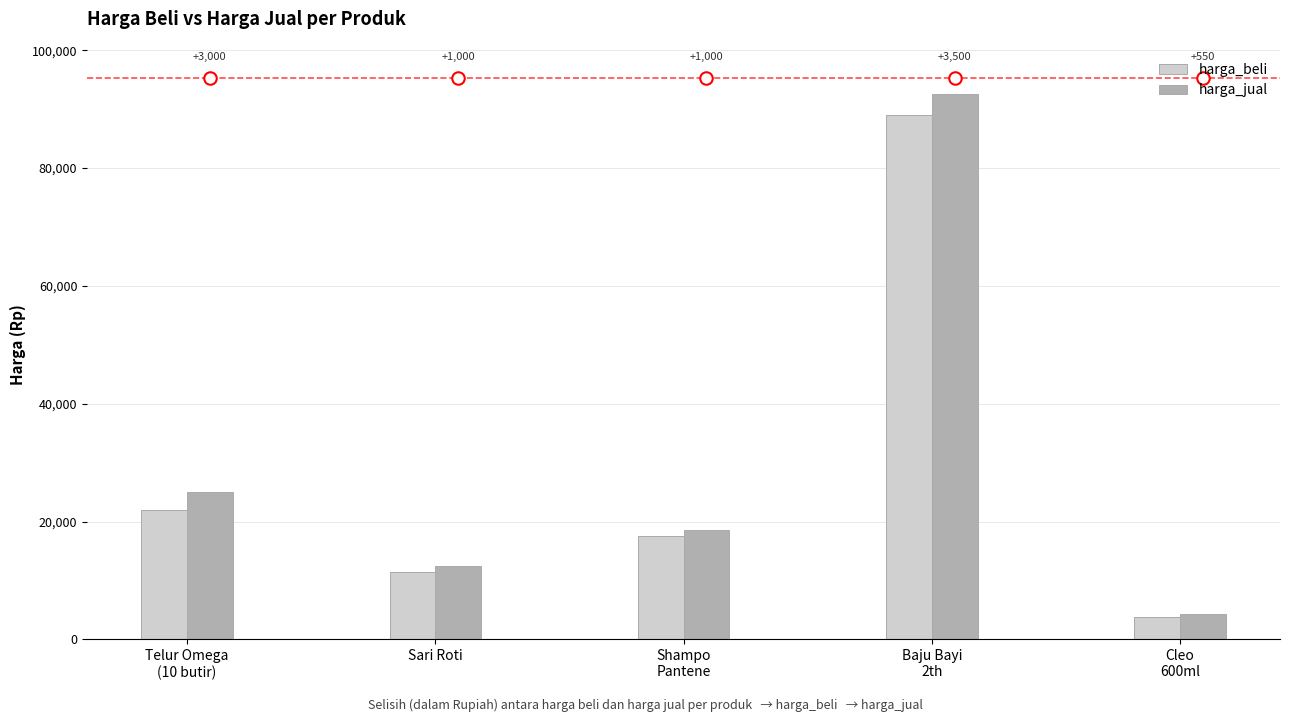

Reading left to right, transcribe all the data shown in this chart.

harga_beli: Telur Omega
(10 butir)=22000	Sari Roti=11500	Shampo
Pantene=17500	Baju Bayi
2th=89000	Cleo
600ml=3750
harga_jual: Telur Omega
(10 butir)=25000	Sari Roti=12500	Shampo
Pantene=18500	Baju Bayi
2th=92500	Cleo
600ml=4300